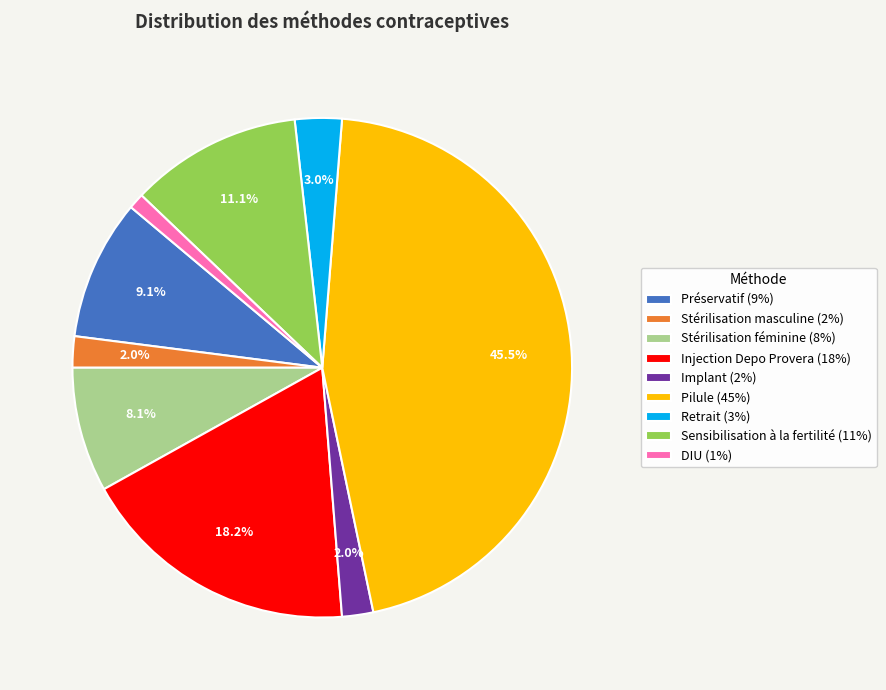

What portion of the pie excludes Stérilisation masculine (2%)?

98.0%